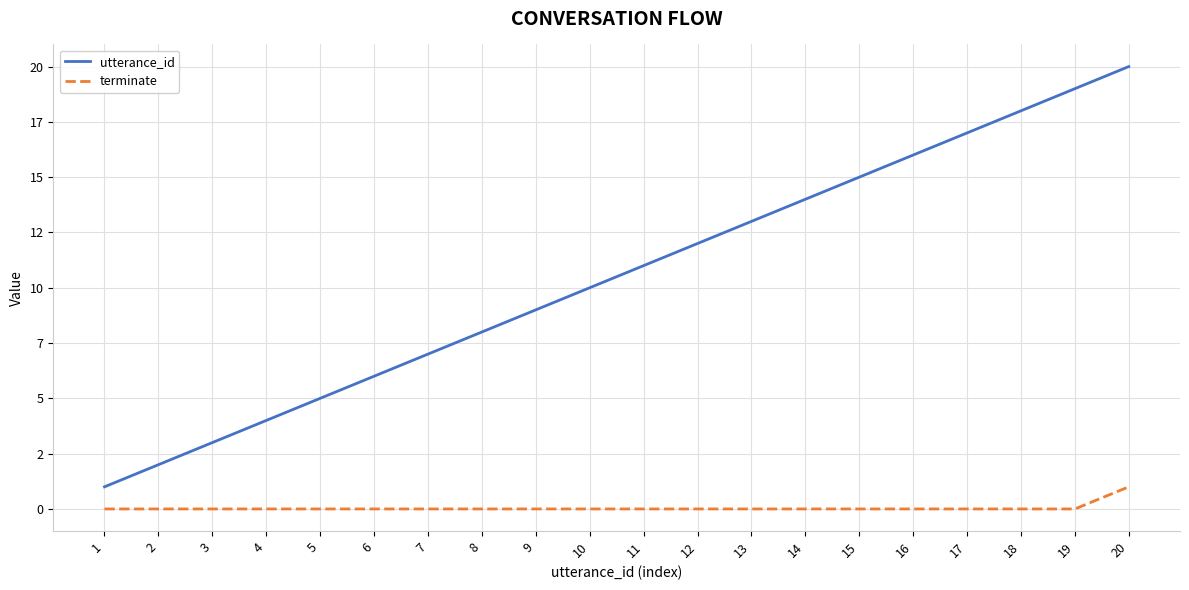

What are all the series names shown in the legend?

utterance_id, terminate